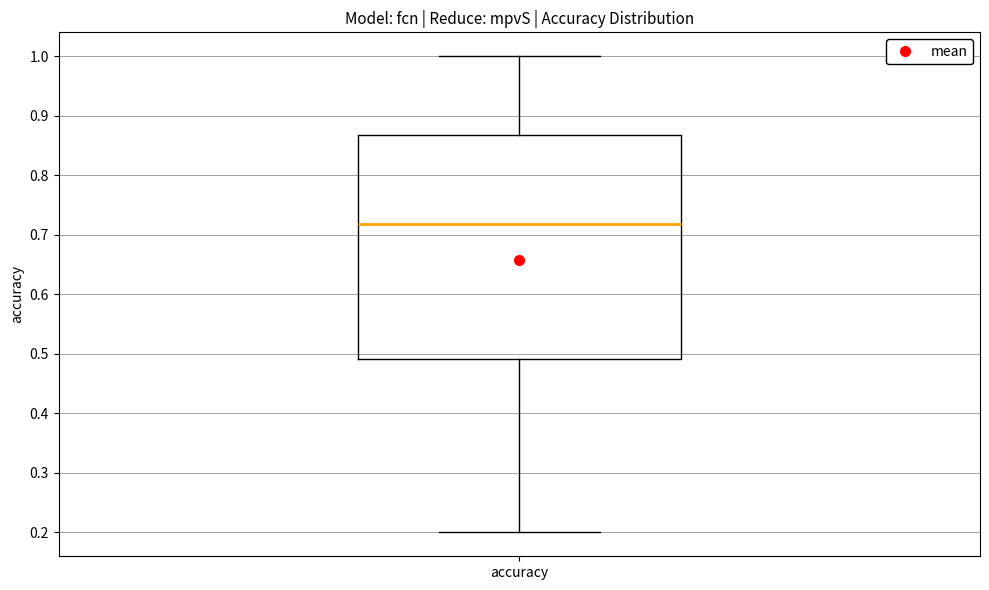

Transcribe this box plot: give where the median line is, the range the box spans, and where the two whiskers end, as read against the y-axis. The values are not printed on the chart, so give them approximately, as read against the axis.

median 0.72, box 0.49 to 0.87, whiskers 0.20 to 1.00